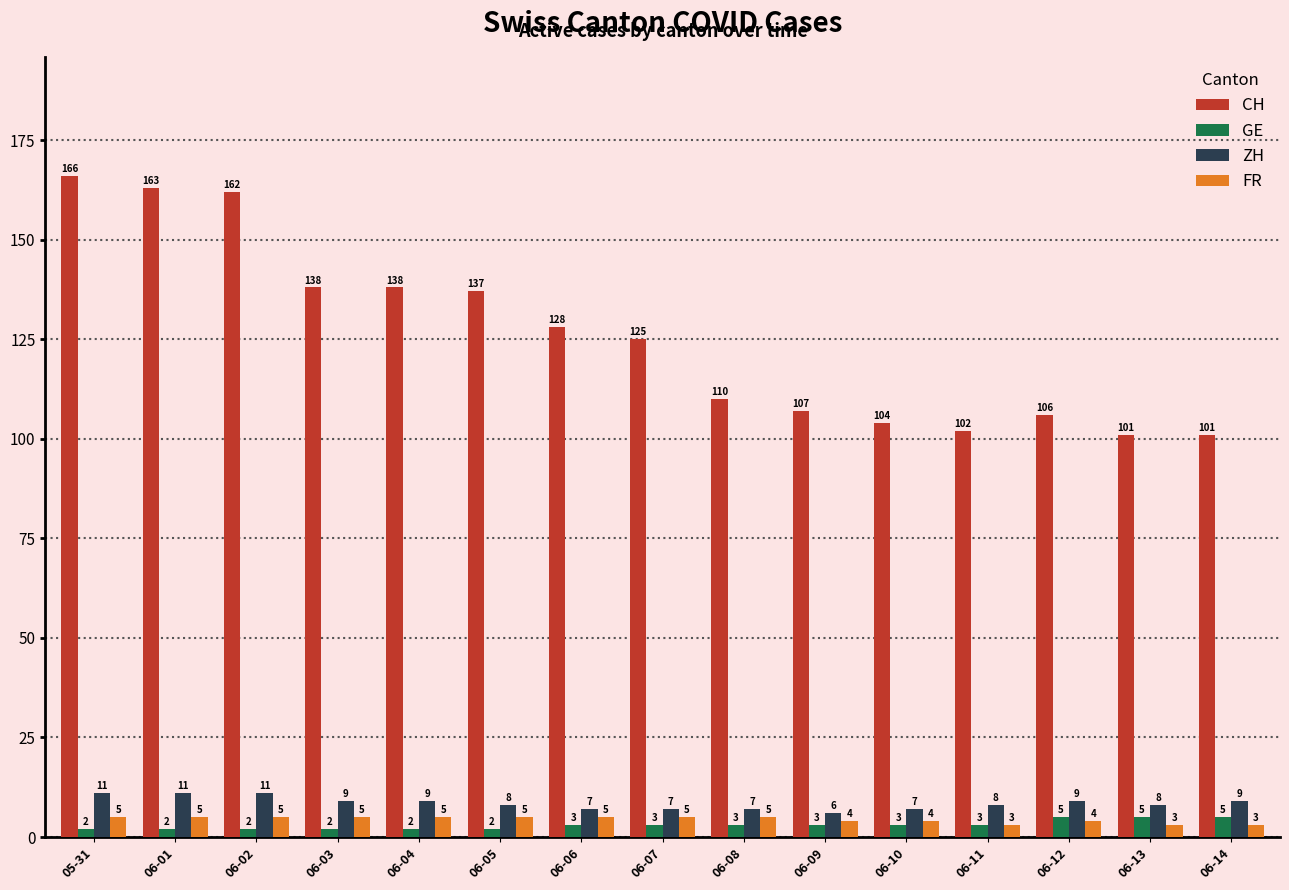

What are all the series names shown in the legend?

CH, GE, ZH, FR